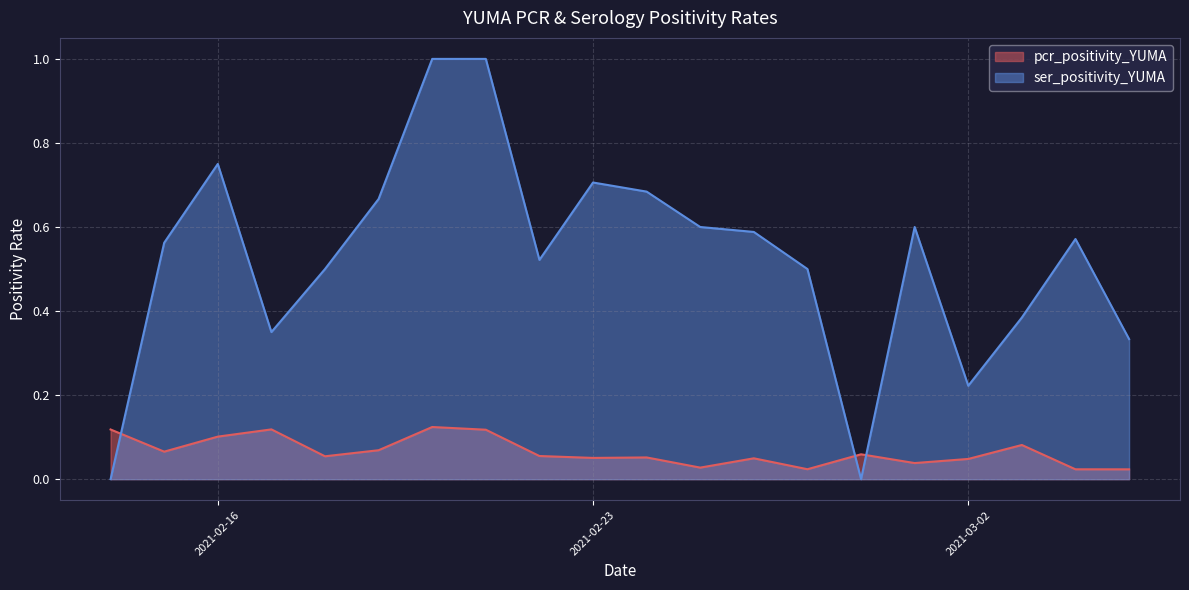

How many times do ser_positivity_YUMA and pcr_positivity_YUMA cross each other?

3